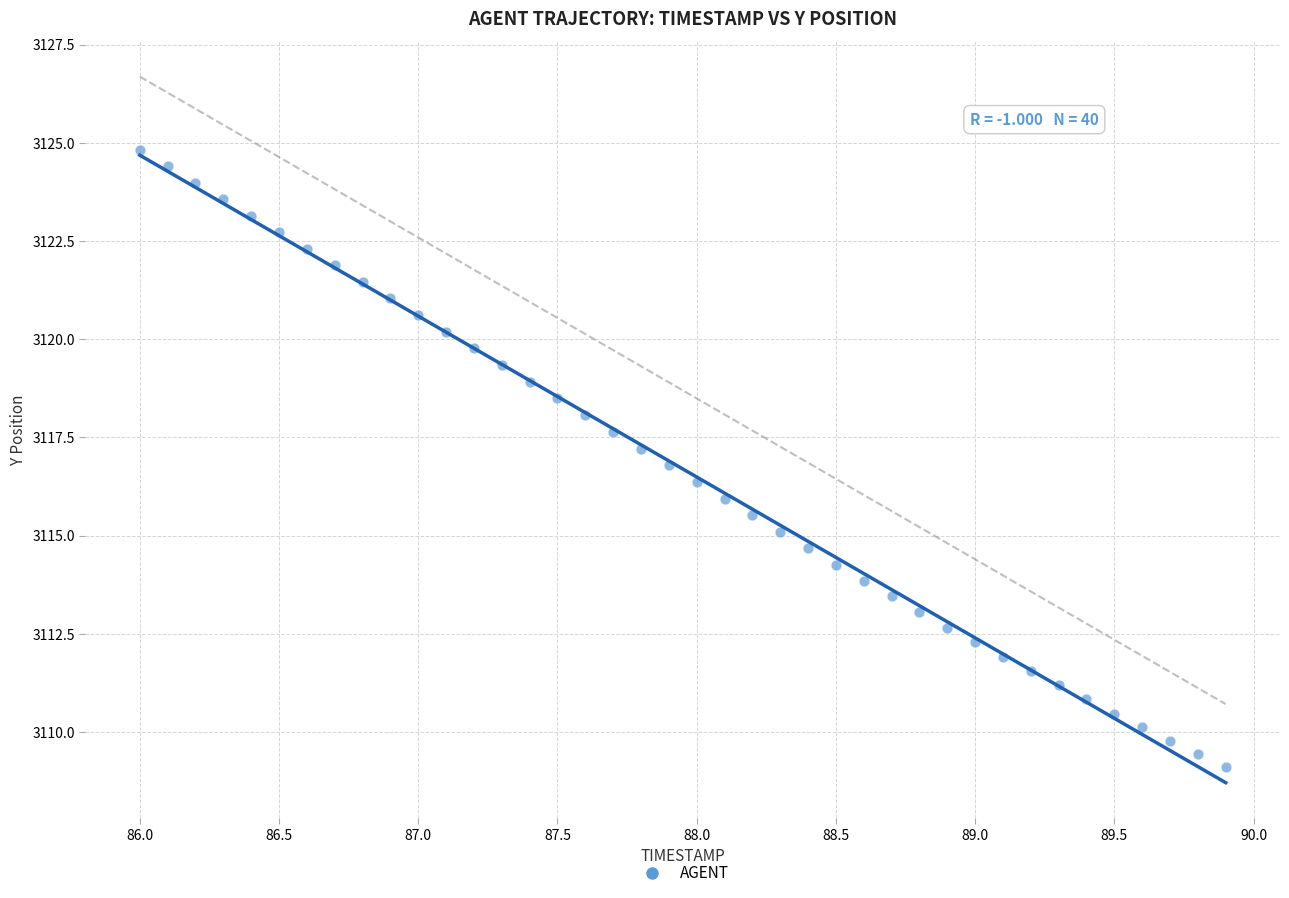

What is the range of X values (max minus min)?

3.9